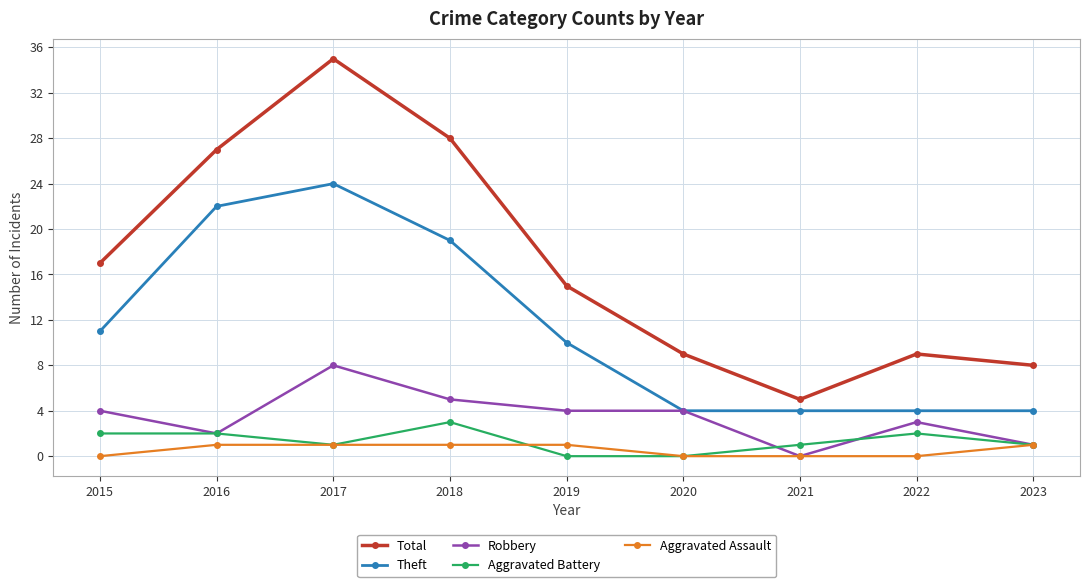

Reading left to right, list all the values displayed in this chart.

Total: 2015=17	2016=27	2017=35	2018=28	2019=15	2020=9	2021=5	2022=9	2023=8
Theft: 2015=11	2016=22	2017=24	2018=19	2019=10	2020=4	2021=4	2022=4	2023=4
Robbery: 2015=4	2016=2	2017=8	2018=5	2019=4	2020=4	2021=0	2022=3	2023=1
Aggravated Battery: 2015=2	2016=2	2017=1	2018=3	2019=0	2020=0	2021=1	2022=2	2023=1
Aggravated Assault: 2015=0	2016=1	2017=1	2018=1	2019=1	2020=0	2021=0	2022=0	2023=1